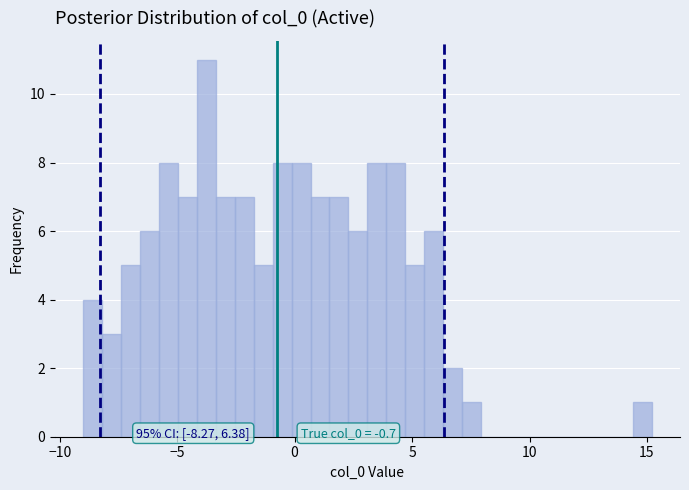

Read against the x-axis, roughly where is the centre of the tallest bar?

-4.0